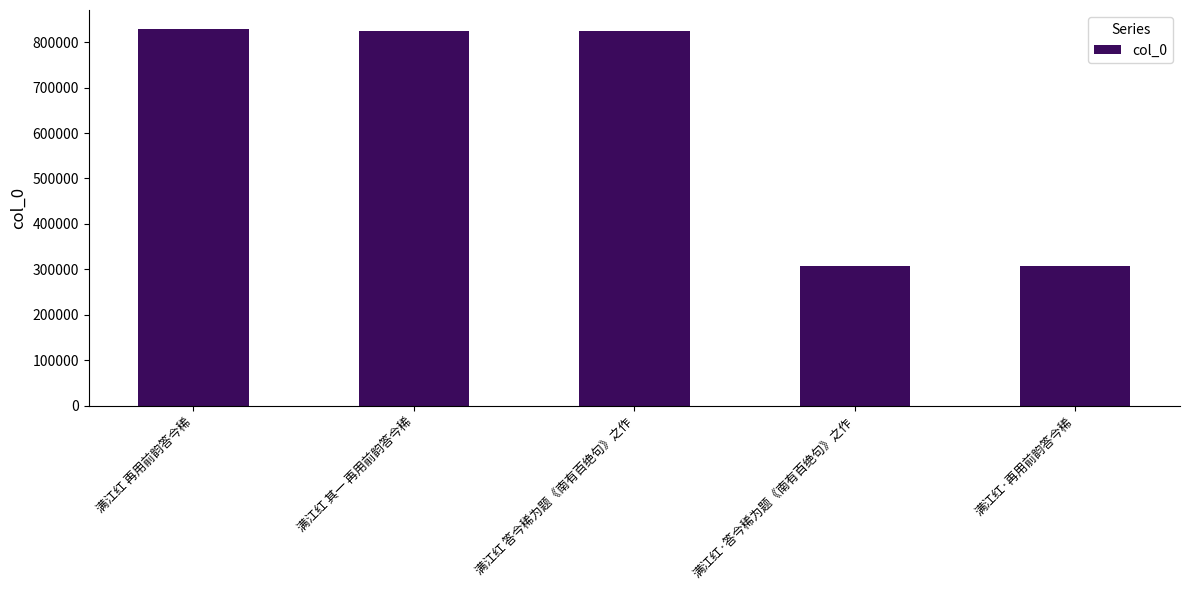

What is the label of the 2nd bar from the right?

满江红·答今稀为题《南有百绝句》之作